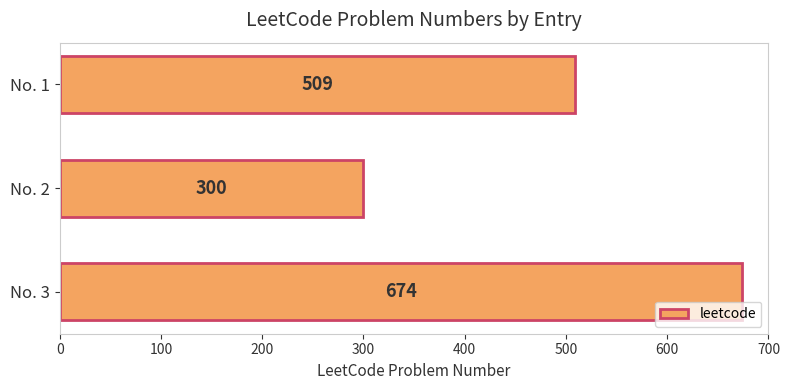

What is the difference between the maximum and minimum values?

374